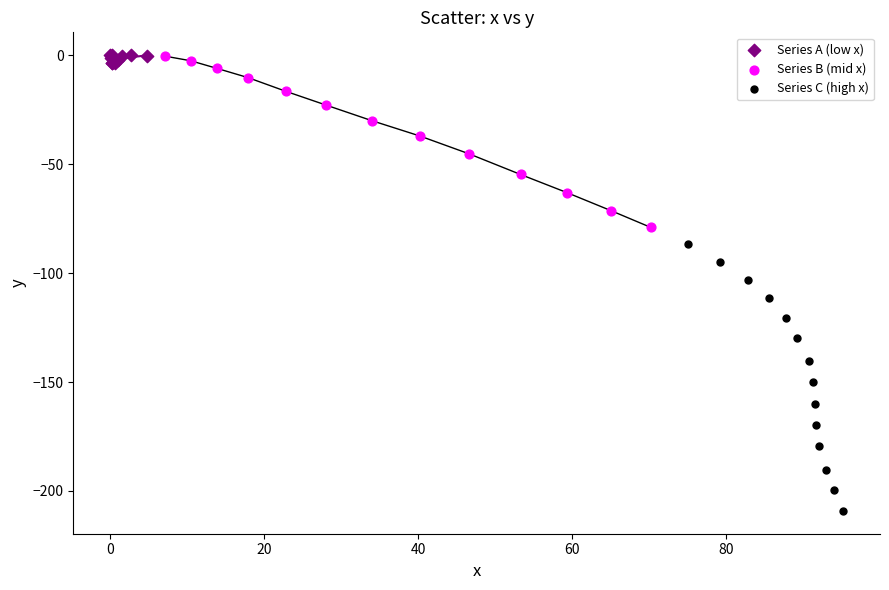

Which series has the largest Y range (max minus min)?

Series C (high x)